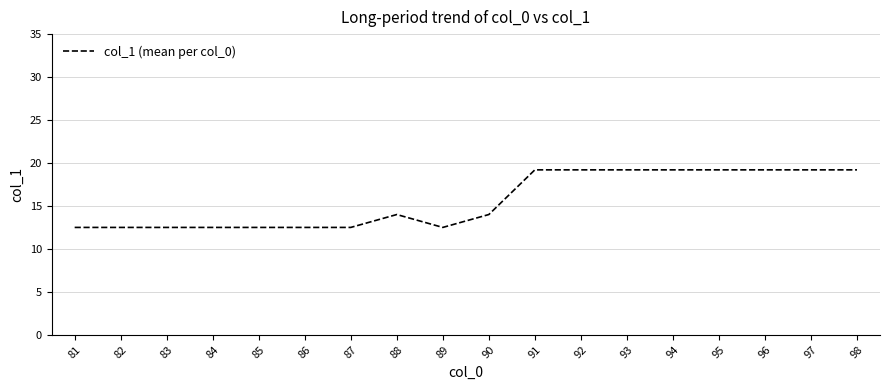

What is the smallest value displayed?

12.5